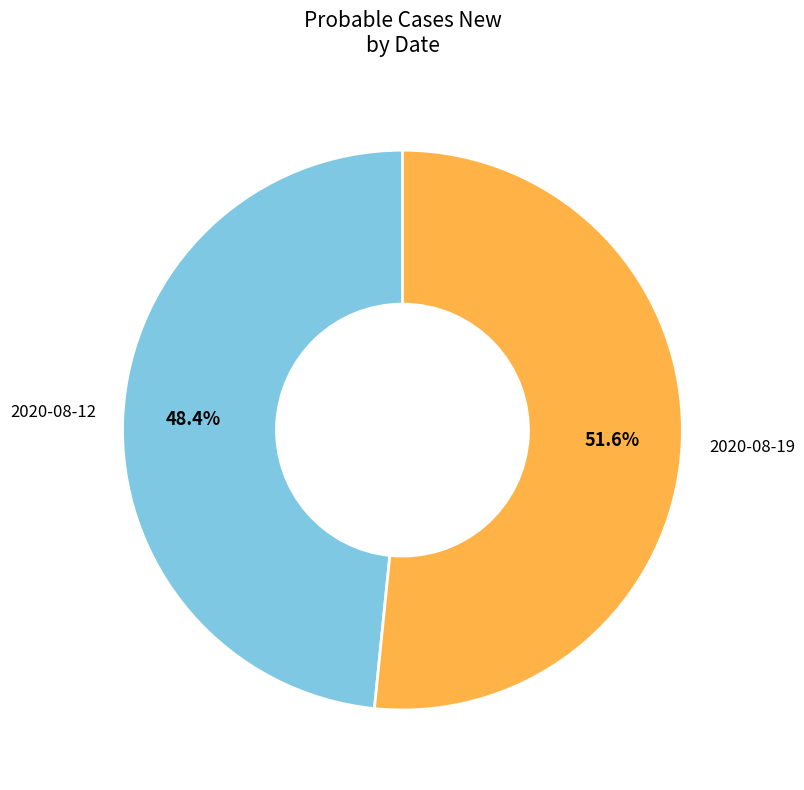

Count the number of slices in the pie.

2